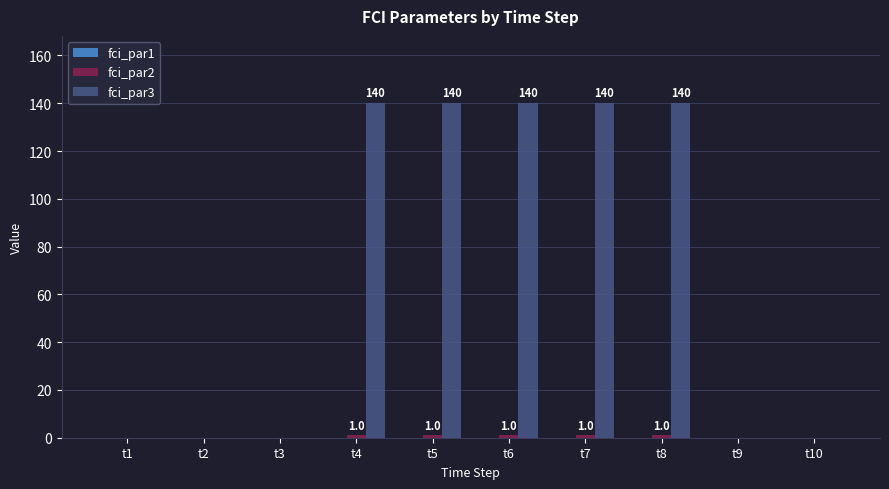

Which series has the largest total across all categories?

fci_par3